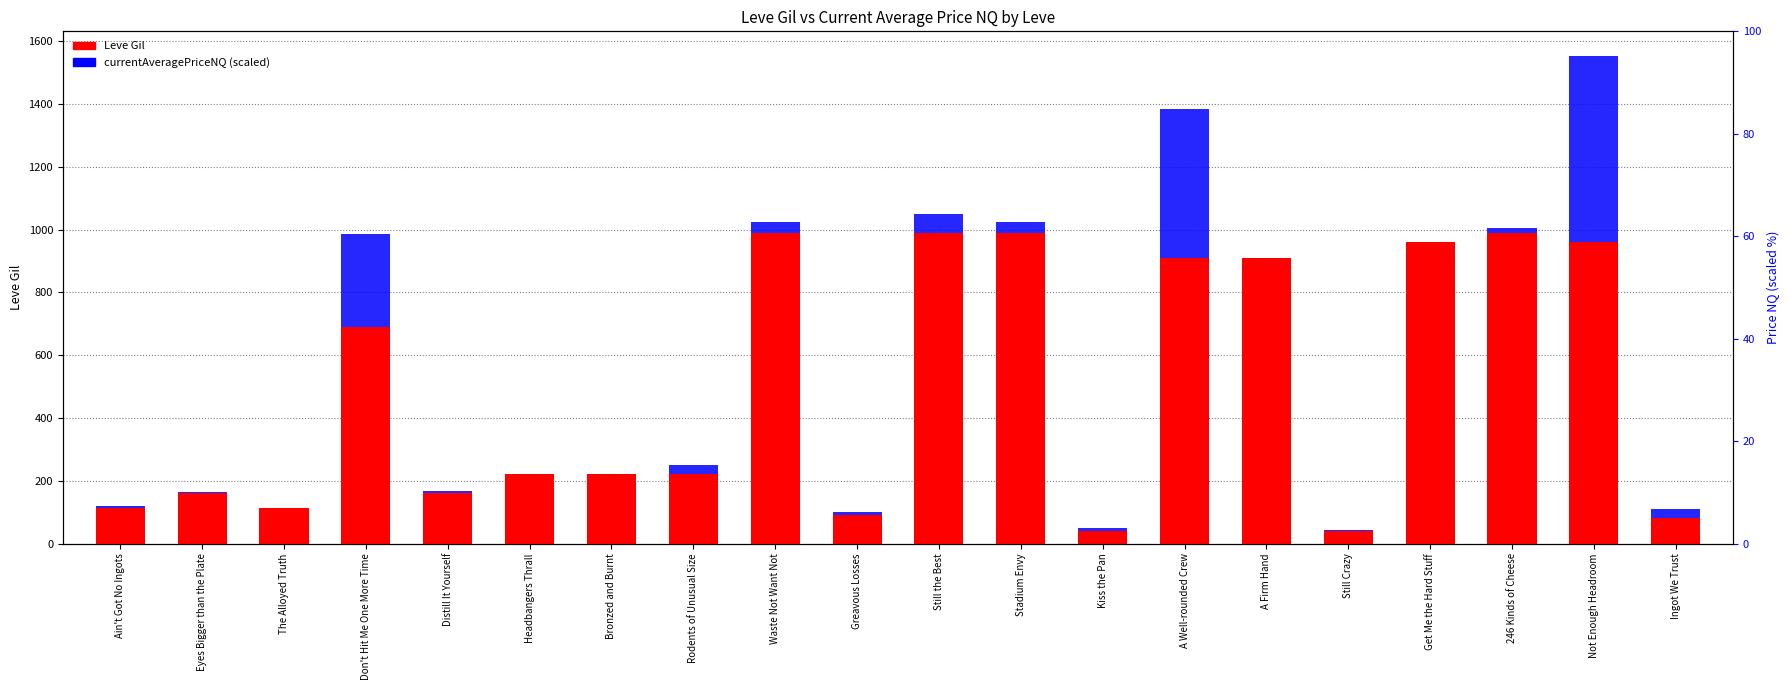

How many bars are there in each group?

2